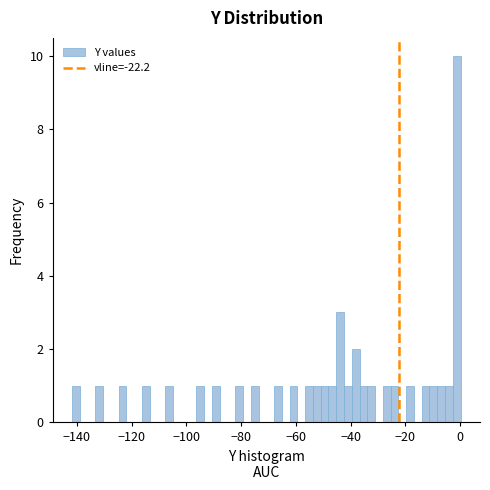

Read against the x-axis, roughly where is the centre of the tallest bar?

-2